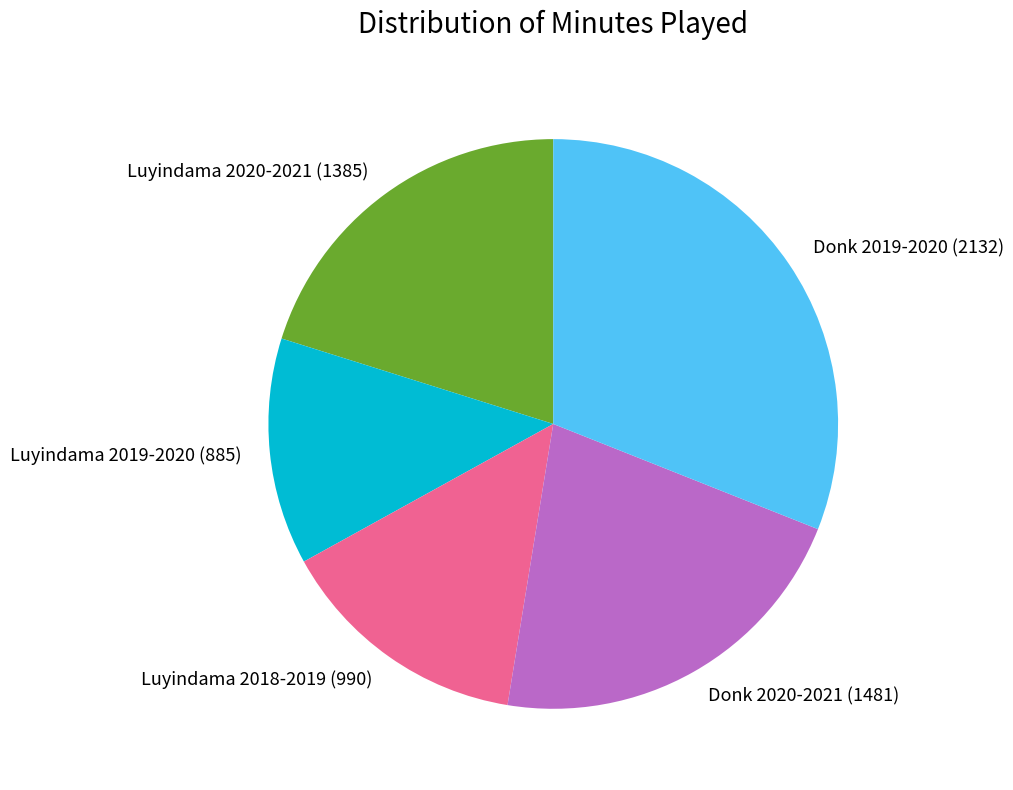

Which has a higher value, Luyindama 2018-2019 (990) or Luyindama 2019-2020 (885)?

Luyindama 2018-2019 (990)